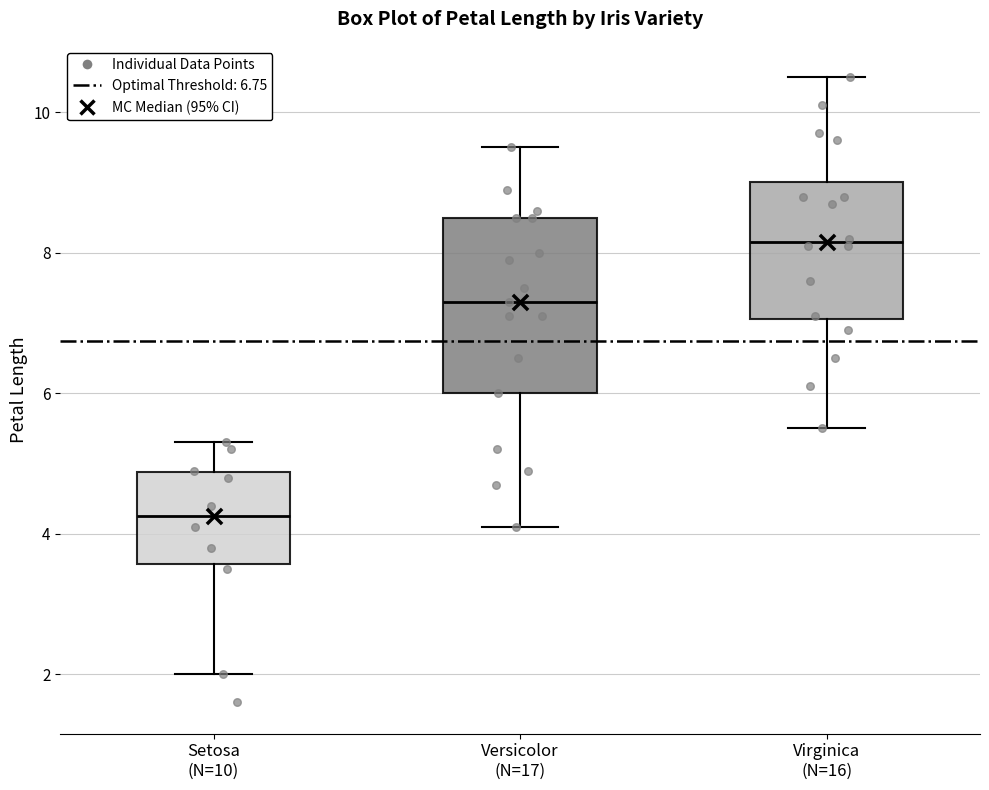

Where does the median line of the box for Setosa (N=10) sit on the y-axis? The values are not printed on the chart, so give them approximately, as read against the axis.

4.2